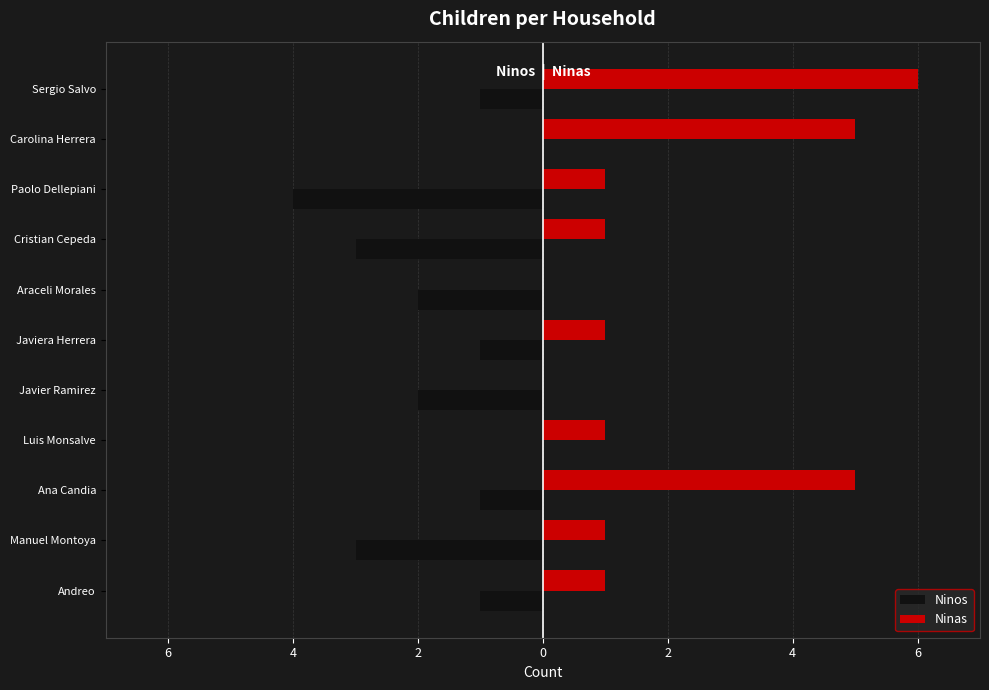

What are all the series names shown in the legend?

Ninos, Ninas